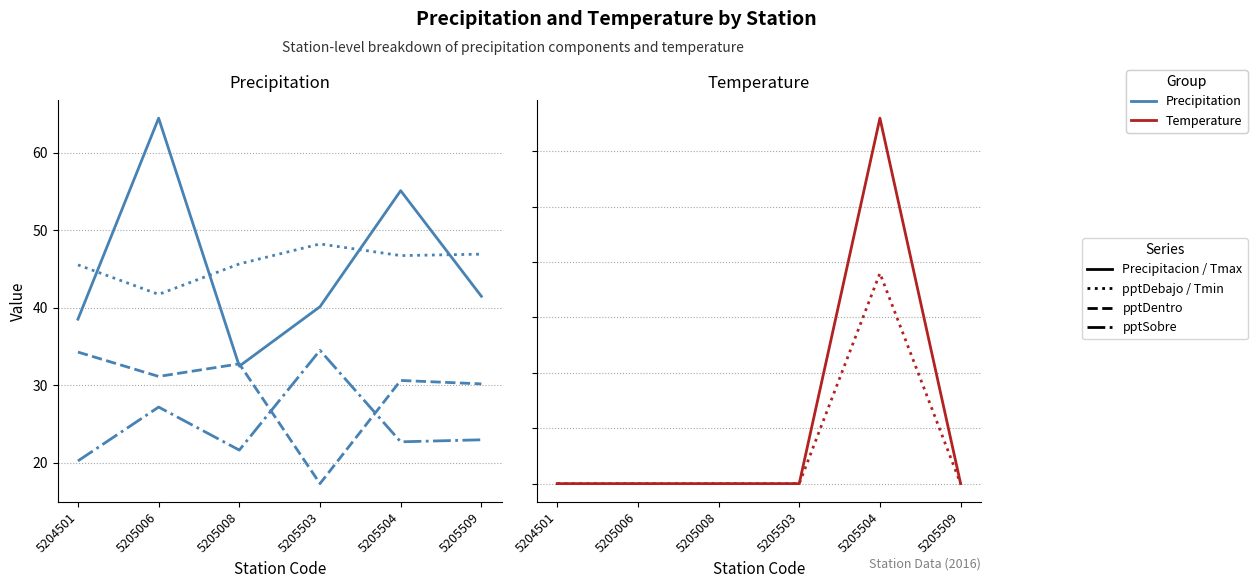

Which series changed the most between 5204501 and 5205006?

Precipitacion